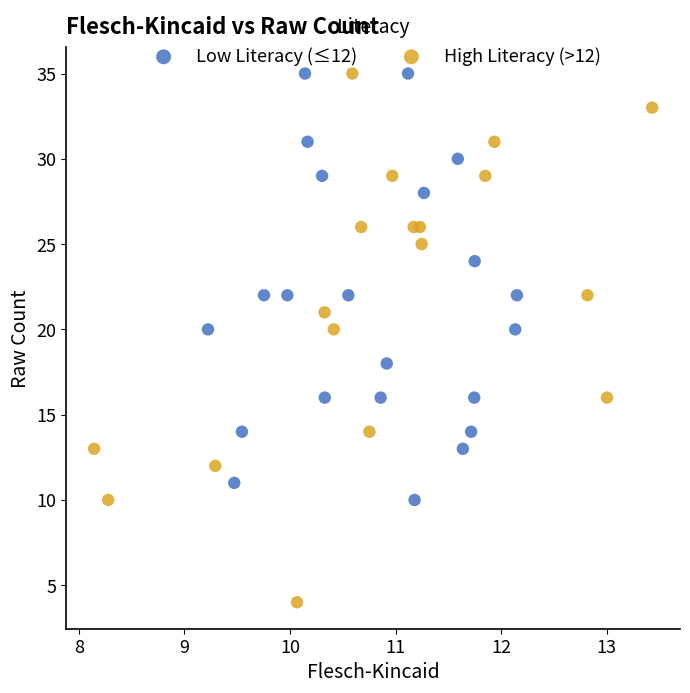

What are all the series names shown in the legend?

Low Literacy (≤12), High Literacy (>12)